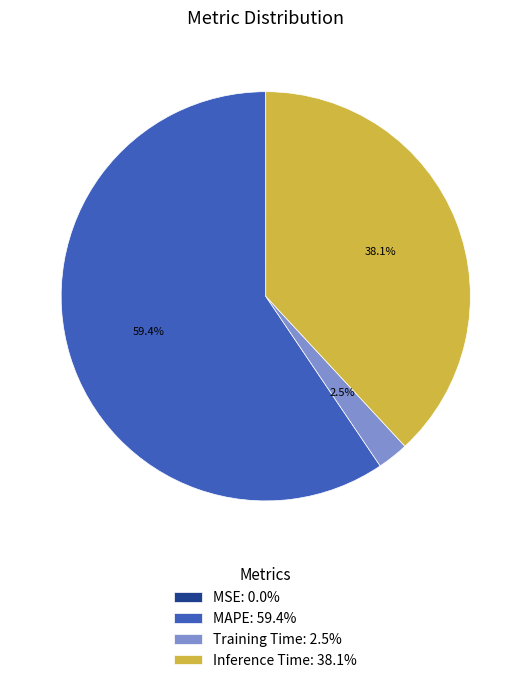

Is there any slice that represents more than half of the pie?

Yes